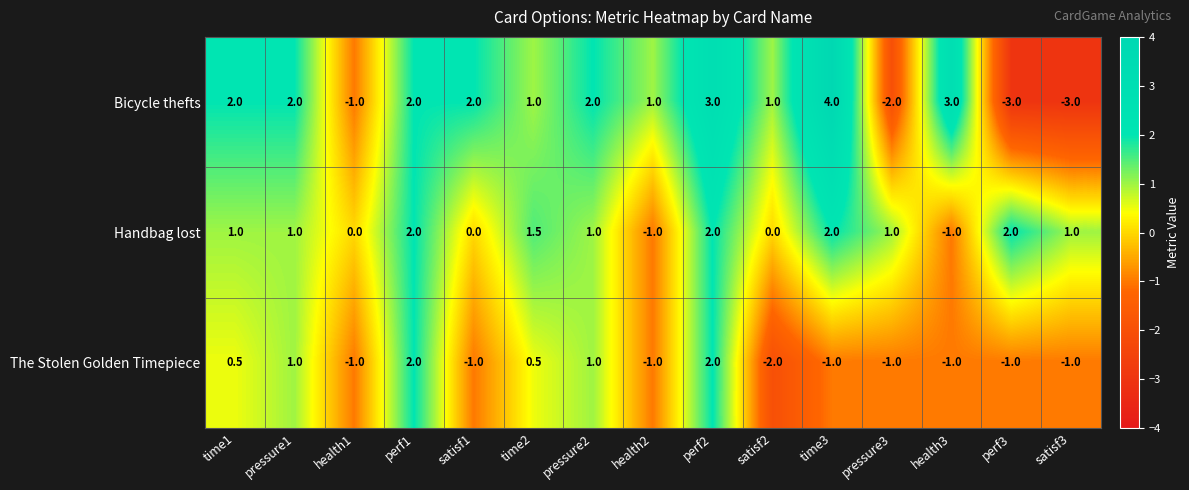

At which category is the sum across all series the highest?

perf2